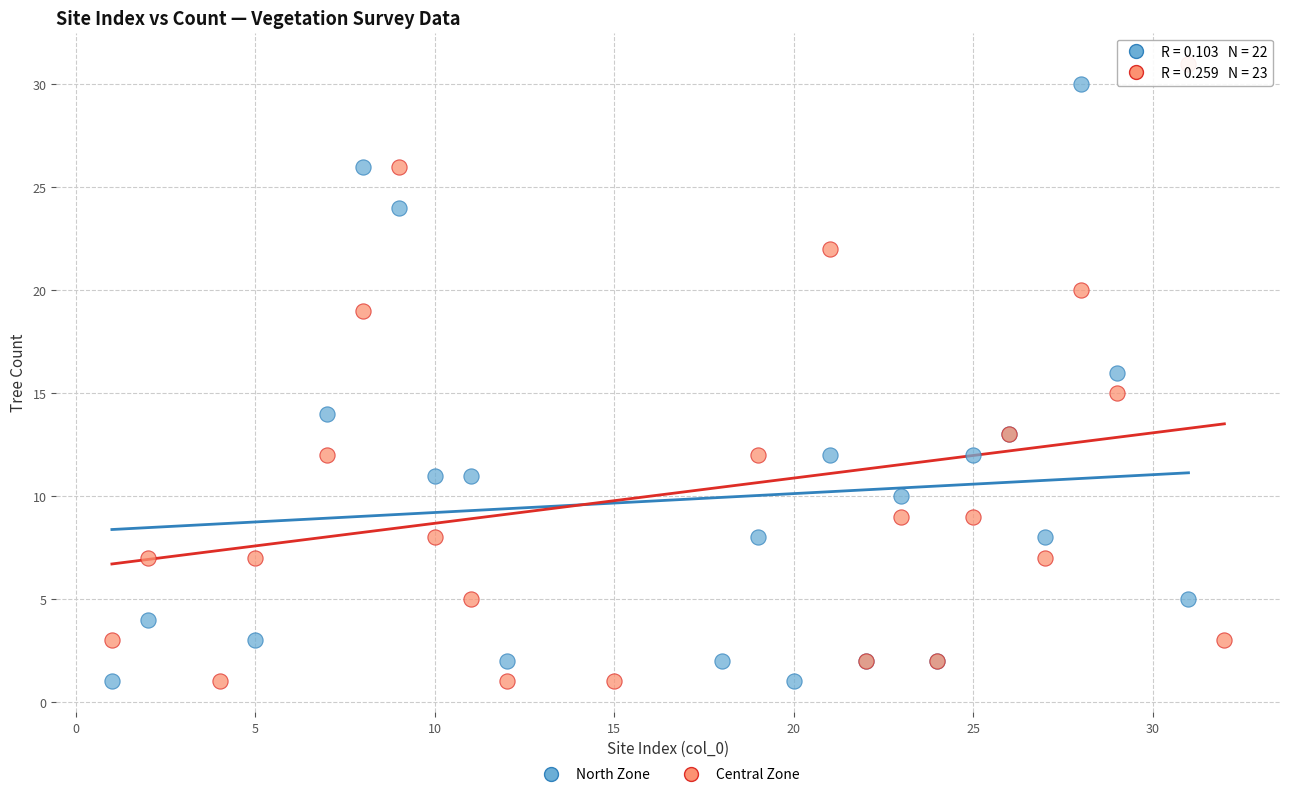

What are all the series names shown in the legend?

North Zone, Central Zone